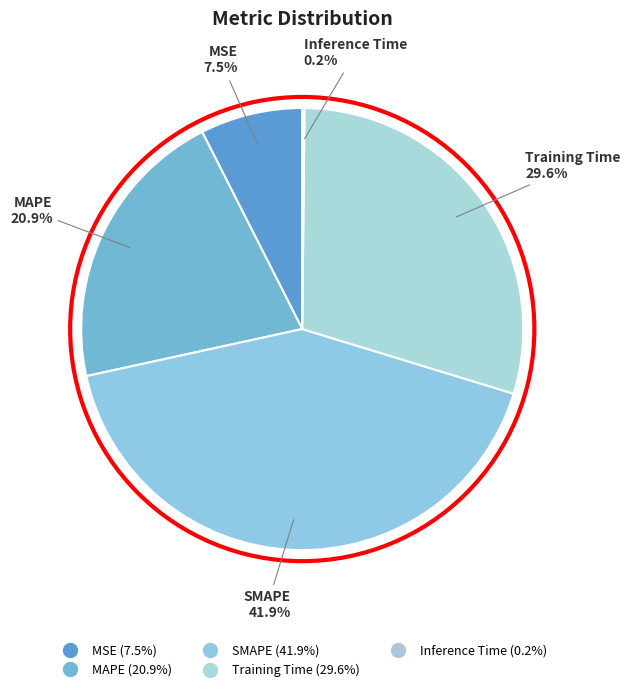

What percentage is the Training Time slice, to the nearest percent?

30%